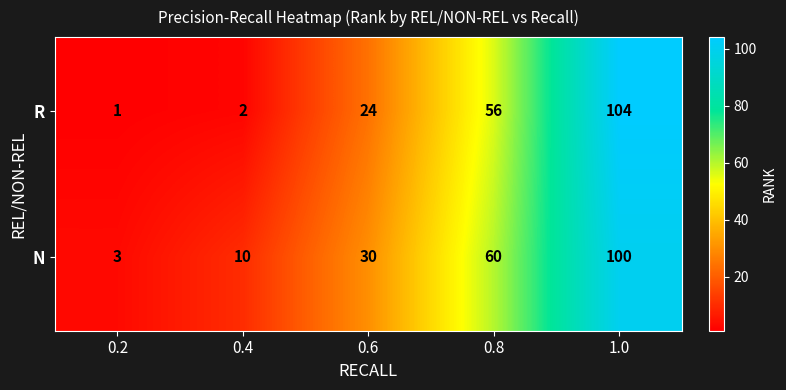

At which label is N closest to 51?

0.8